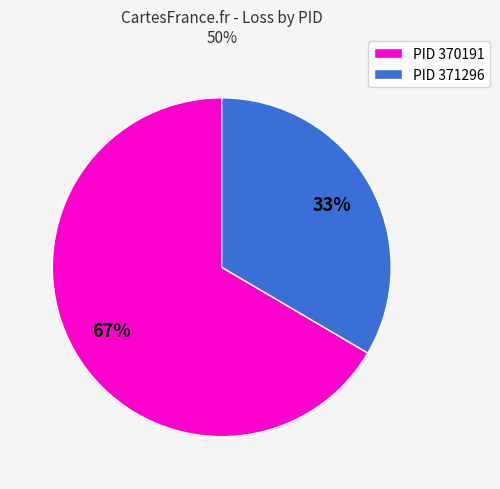

To the nearest percent, what is the combined percentage of PID 371296 and PID 370191?

100%